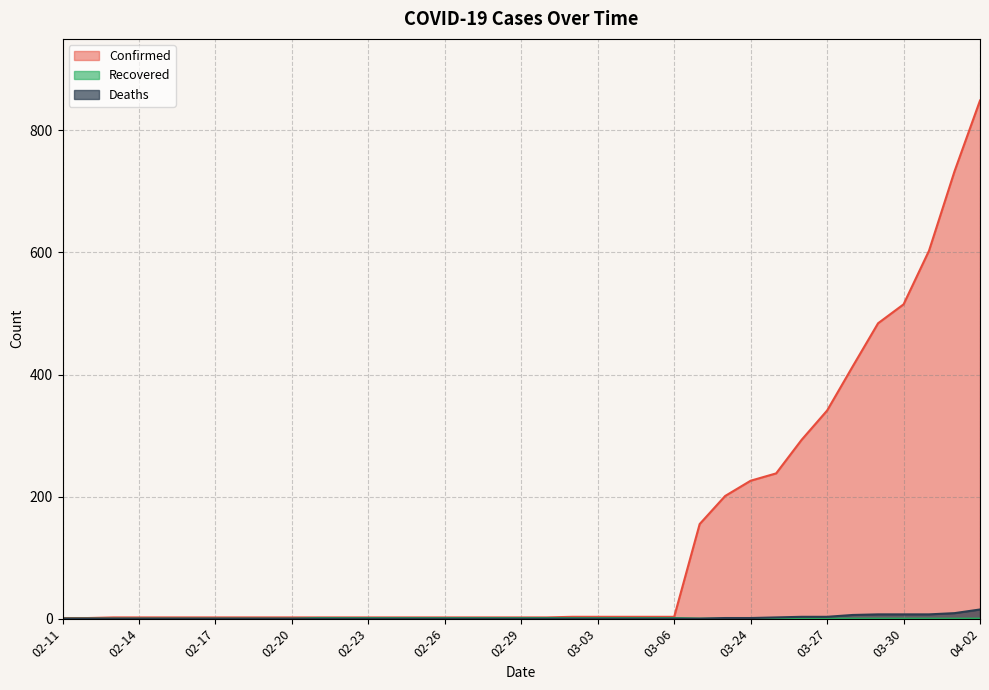

Does the chart have visible grid lines?

Yes